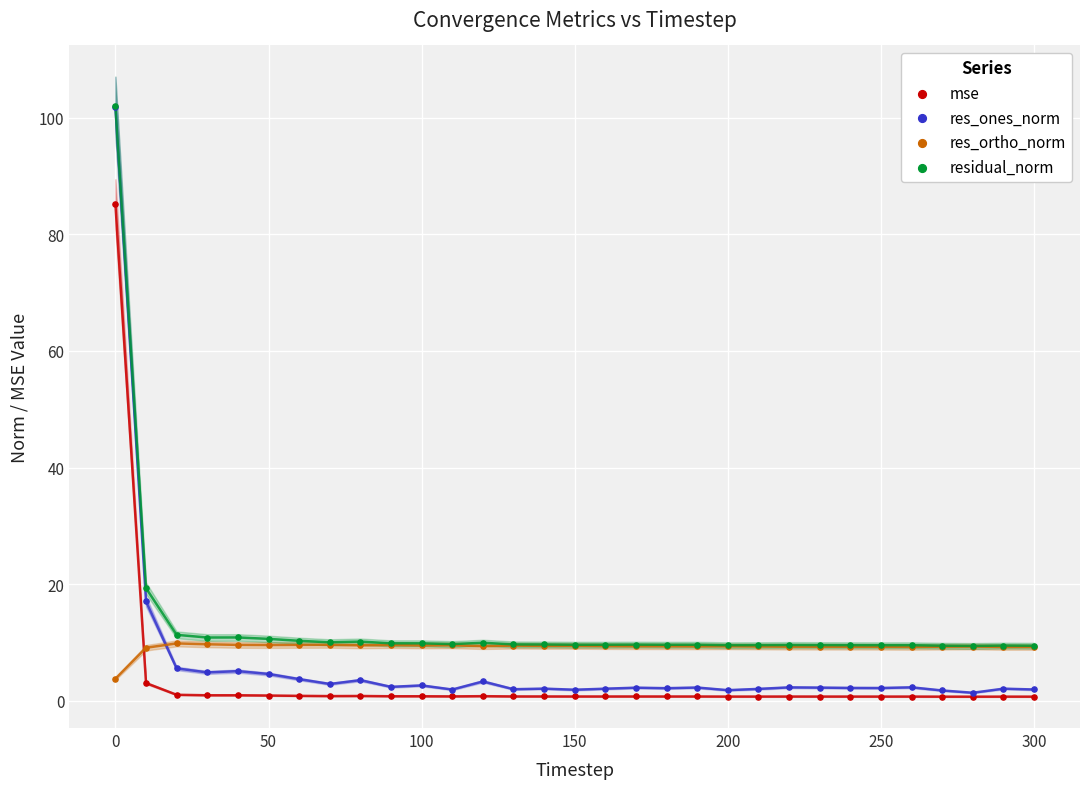

In the residual_norm series, what Y value is closest to 55?

19.3